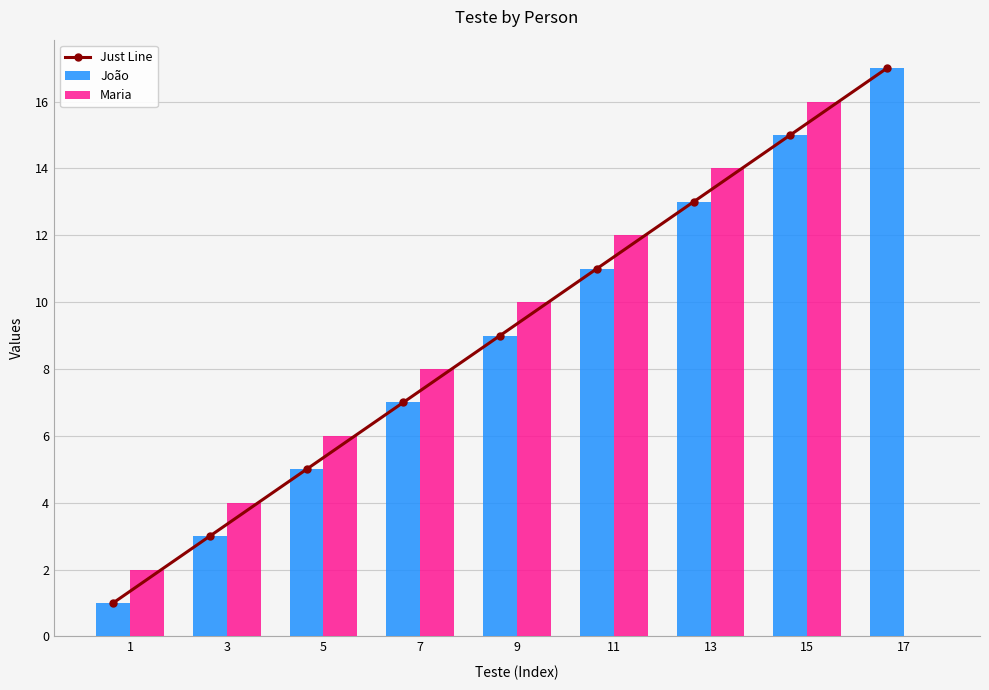

List the labels in order of João value, largest first.

17, 15, 13, 11, 9, 7, 5, 3, 1